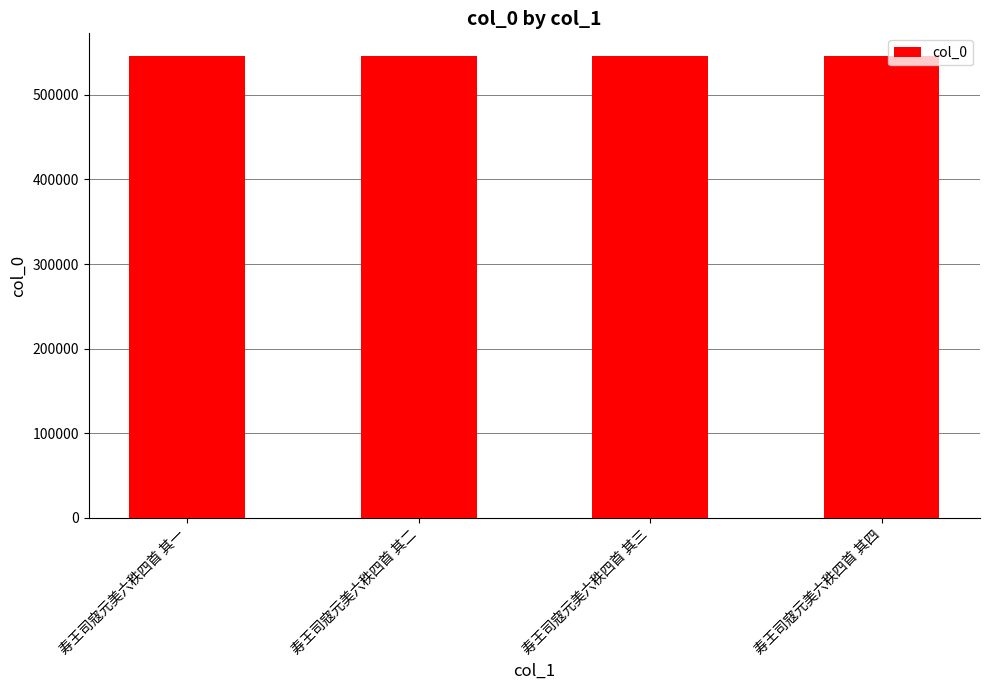

Approximately how many times larger is the value at 寿王司寇元美六秩四首 其四 compared to 寿王司寇元美六秩四首 其三?

1.0